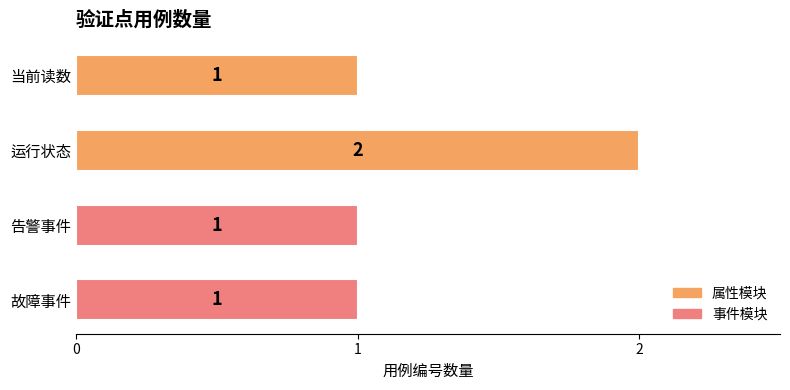

Approximately how many times larger is the value at 告警事件 compared to 运行状态?

0.5